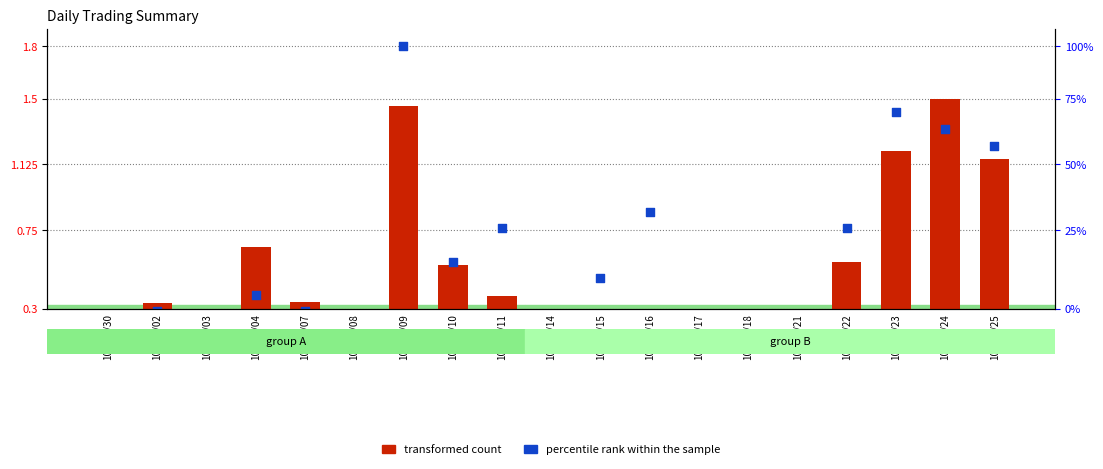

At which category is the sum across all series the highest?

101/05/09